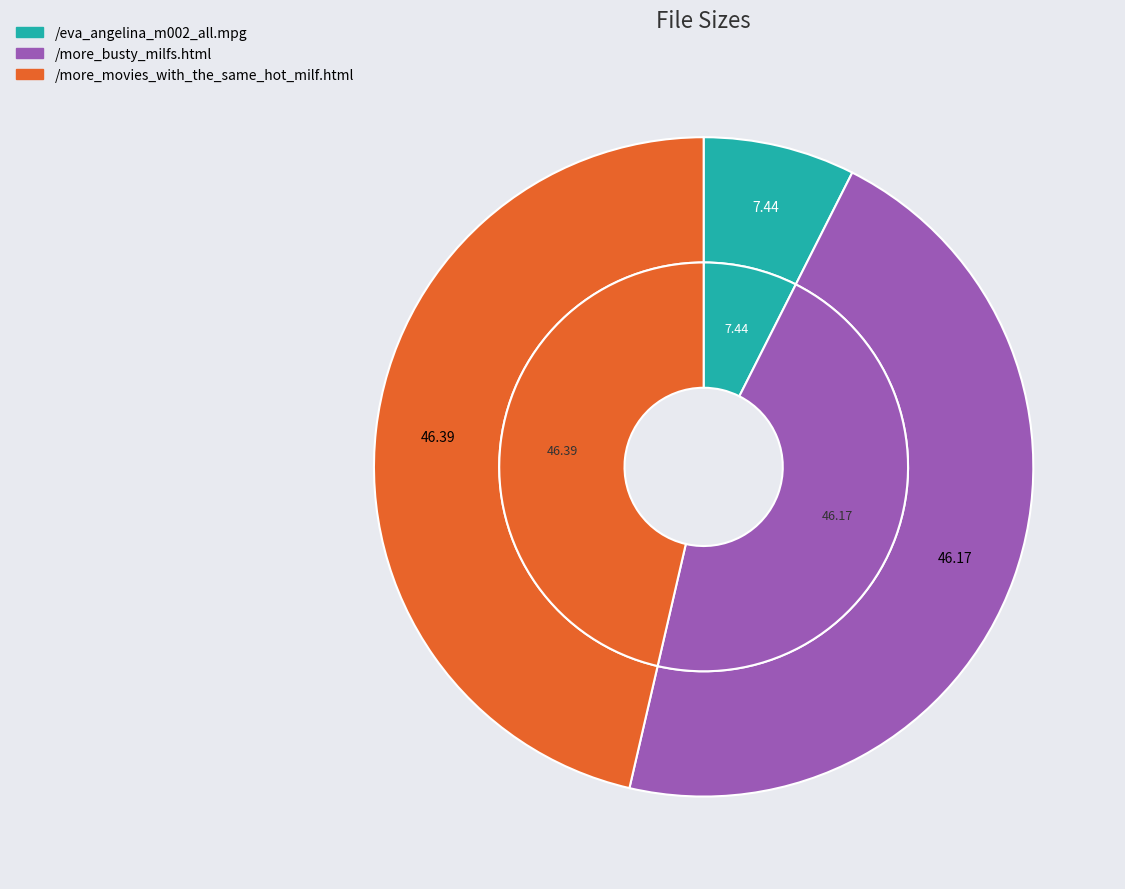

Is /eva_angelina_m002_all.mpg the majority of the pie?

No